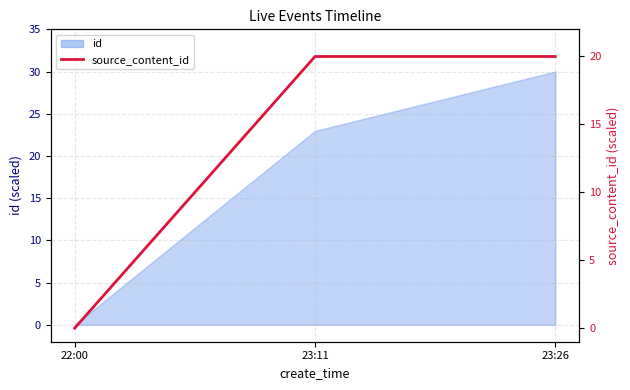

Reading left to right, extract all data points from this chart.

0.0	20.0	20.0